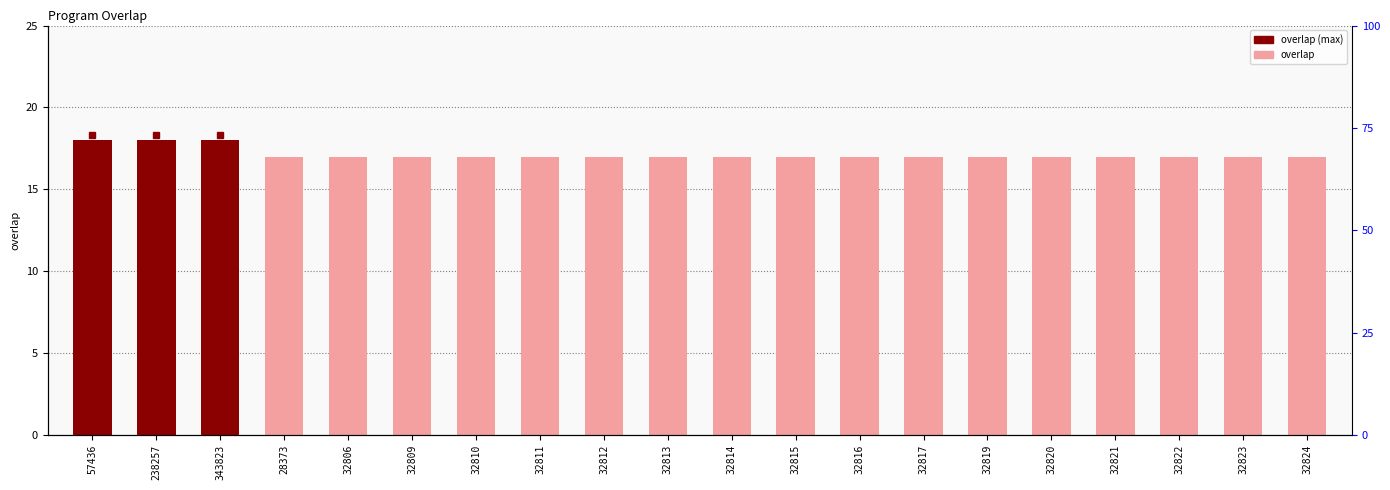

The chart shows a value of 17 at 32821. True or false?

True